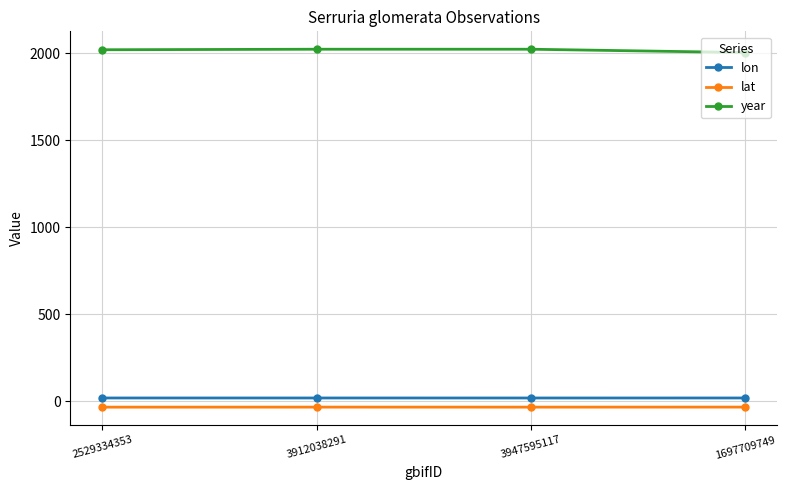

How many values in the year series are below 2022?

2